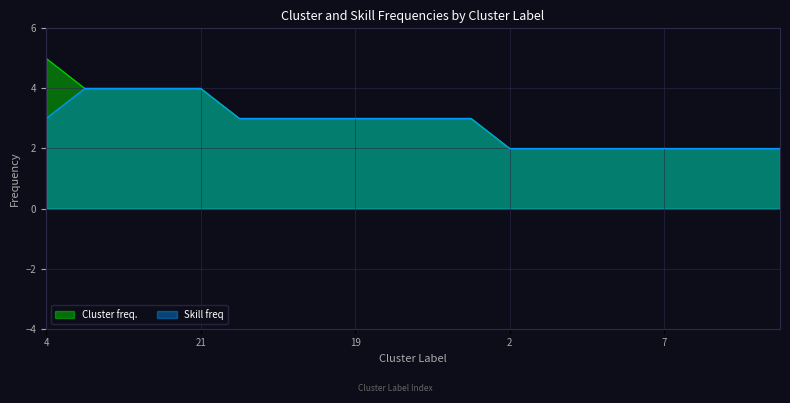

What is the difference between the maximum and minimum values in the Skill freq series?

2